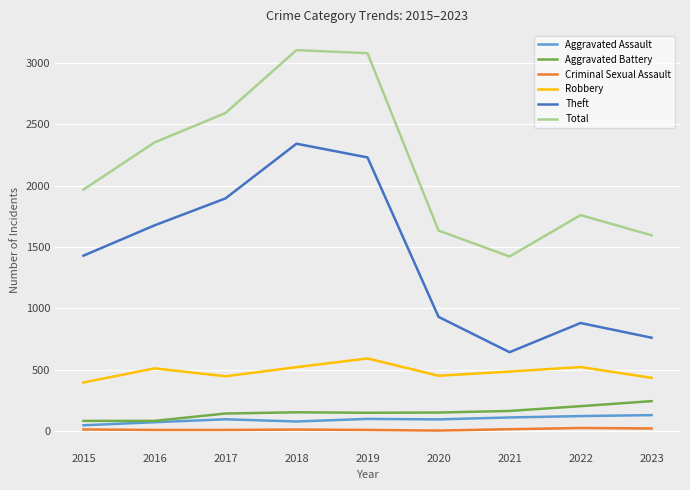

Which series has the widest spread of values?

Theft